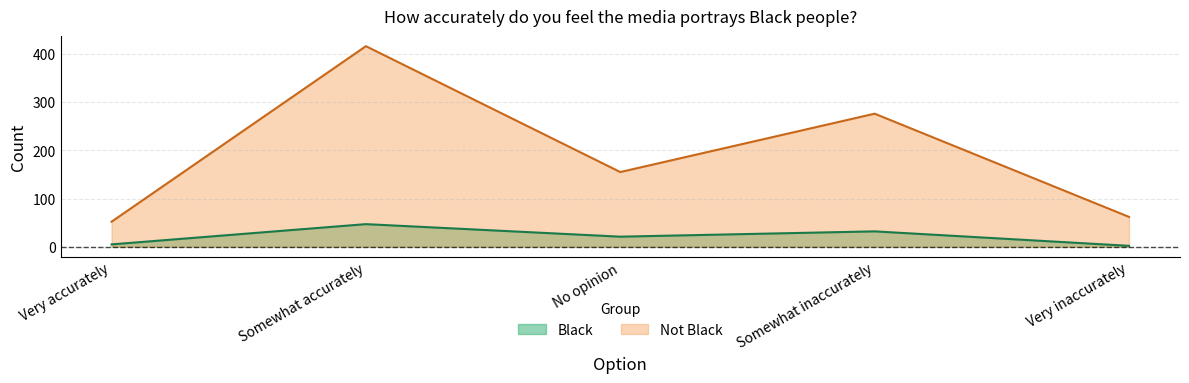

What is the greatest value displayed?

416